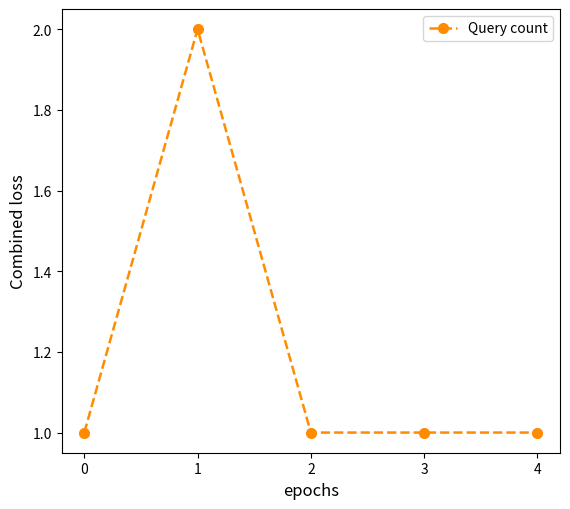

What is the change in value from 0 to 1?

+1